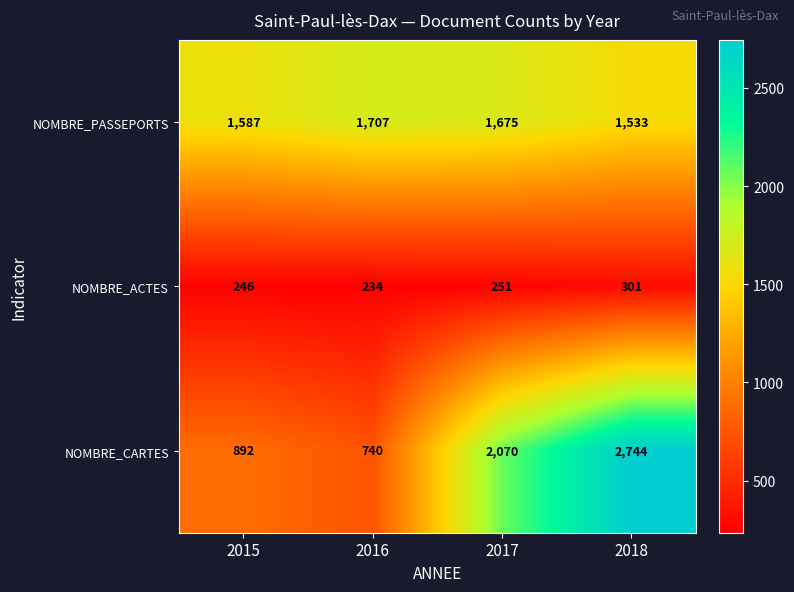

The value of NOMBRE_CARTES at 2015 is 892. True or false?

True